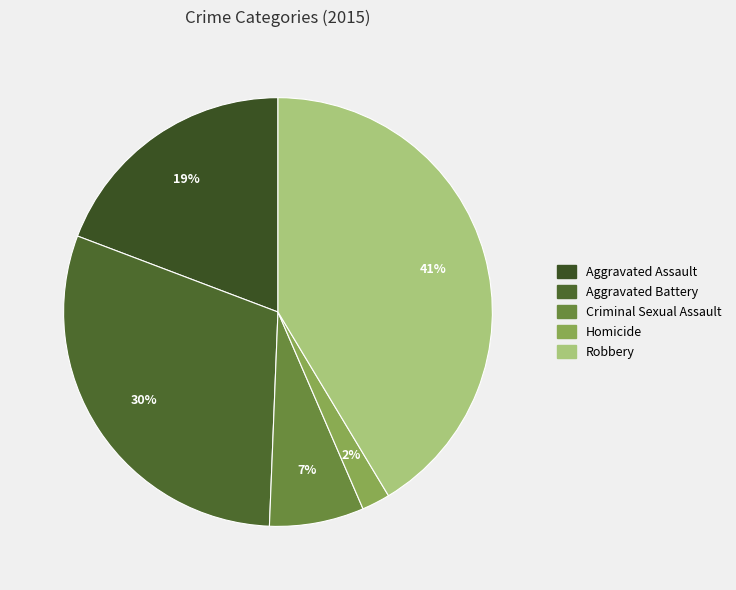

Which slice is the smallest?

Homicide